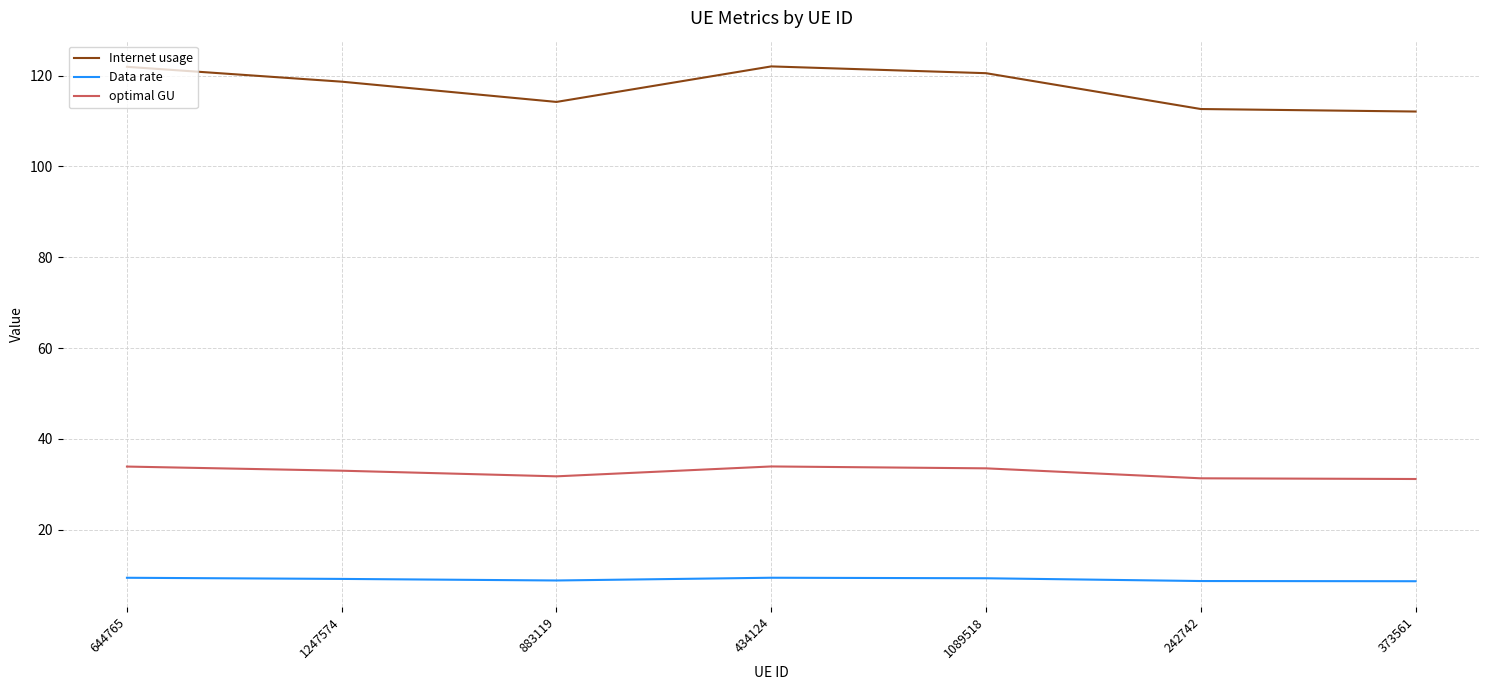

How many distinct data groups are displayed?

3